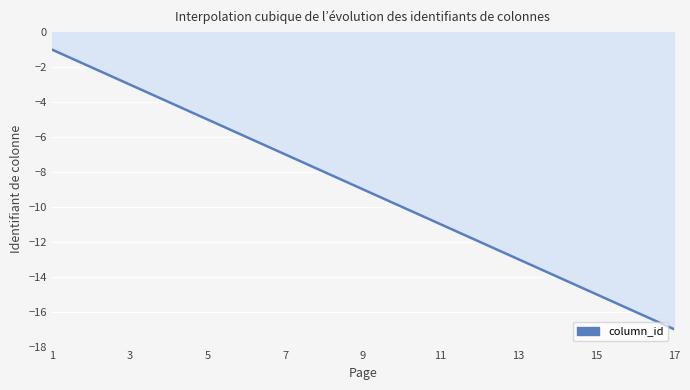

What is the minimum value shown in the chart?

-17.0